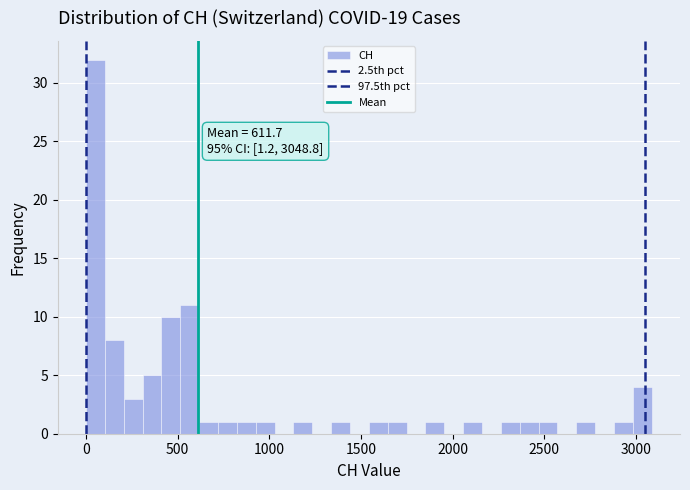

Around what value on the x-axis is the tallest bar? Give the approximate position of its centre, as read against the axis.

50